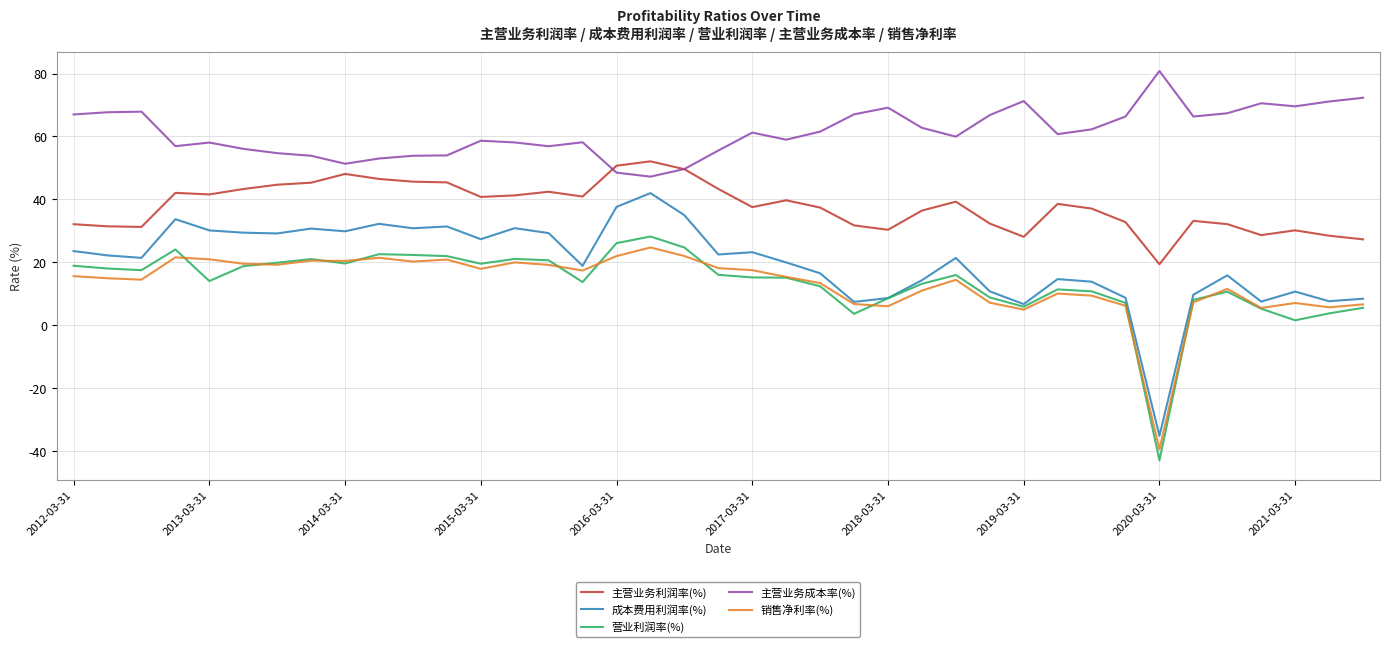

True or false: 成本费用利润率(%) and 主营业务成本率(%) intersect in this chart.

False